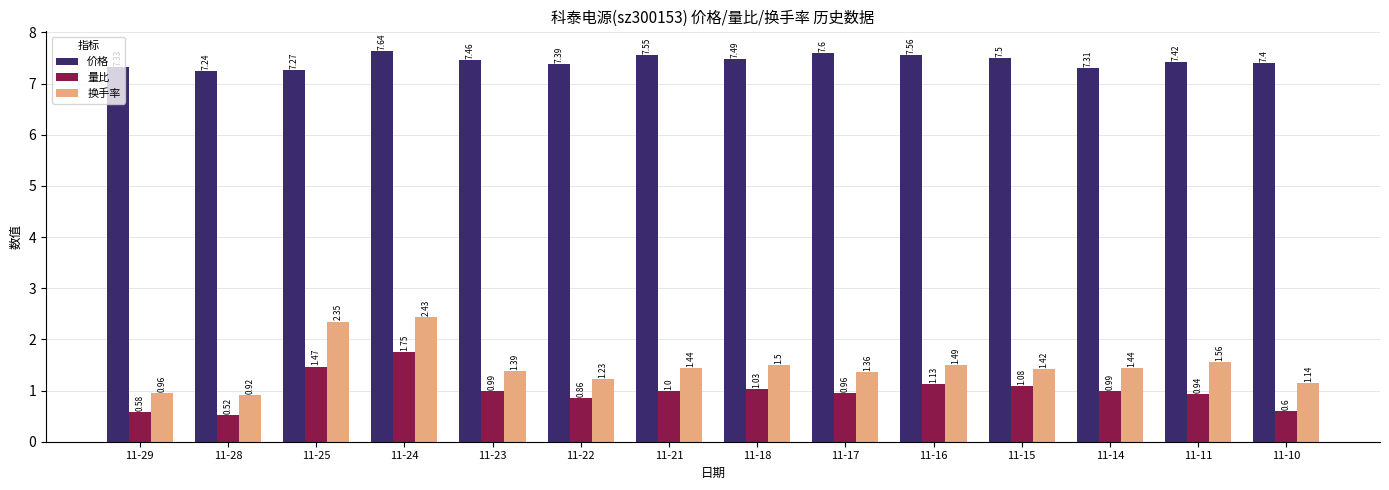

Are the bars horizontal?

No